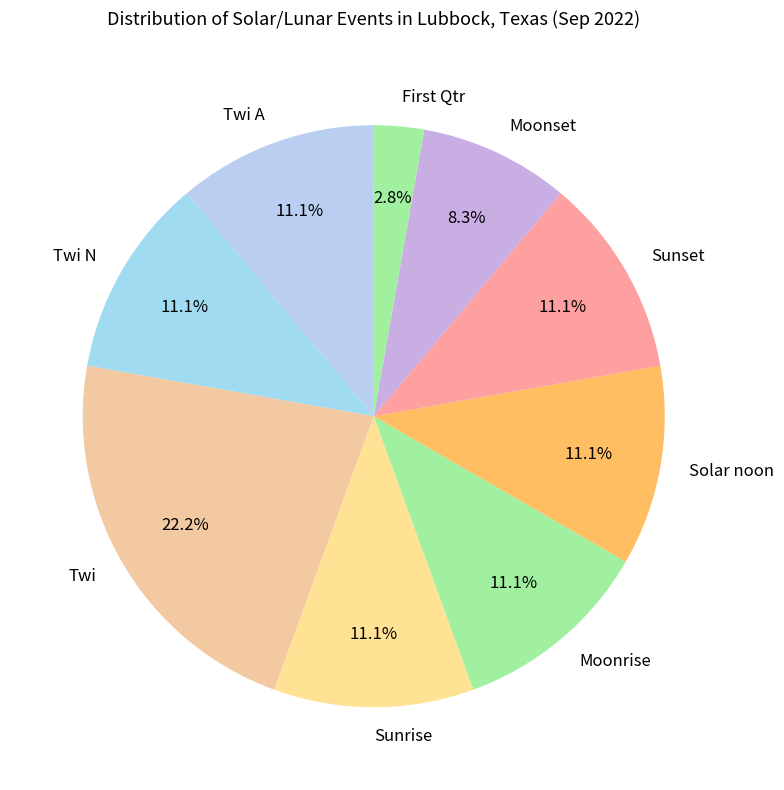

What is the ratio of the value at Moonrise to the value at Solar noon?

1.0